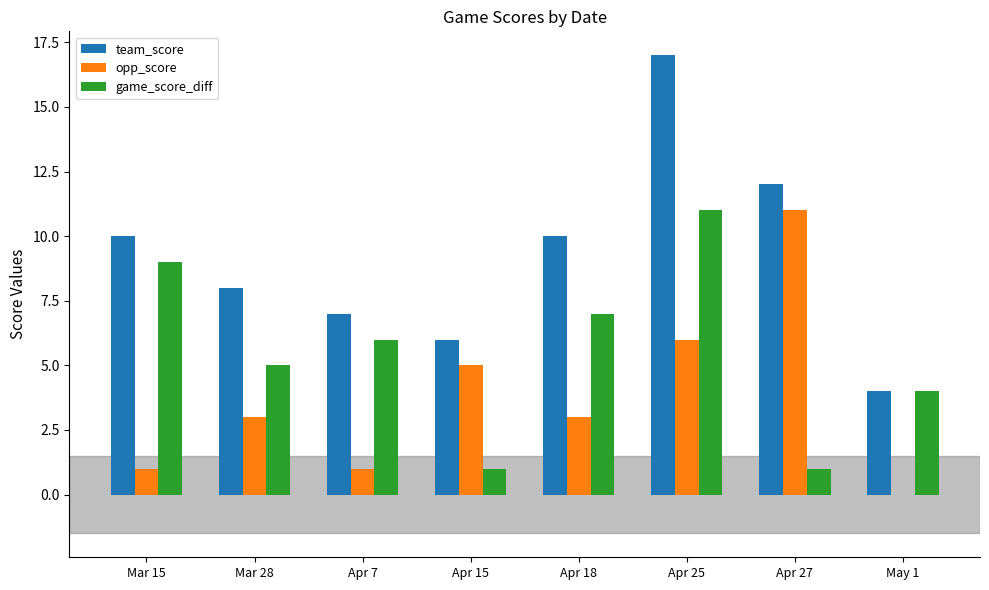

Which category has the highest value in the game_score_diff series?

Apr 25